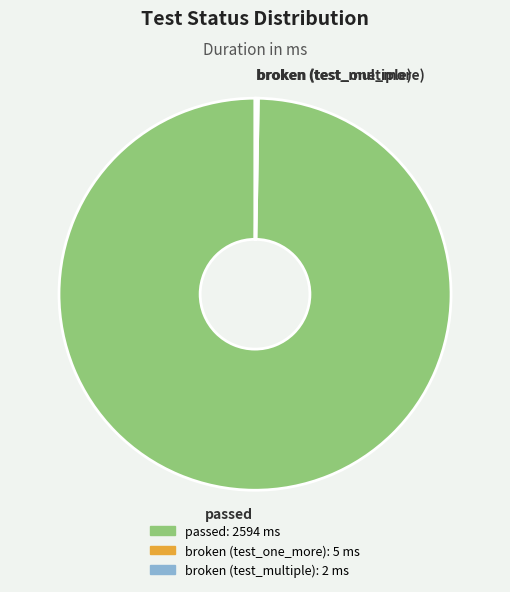

Does passed represent more than half of the total?

Yes